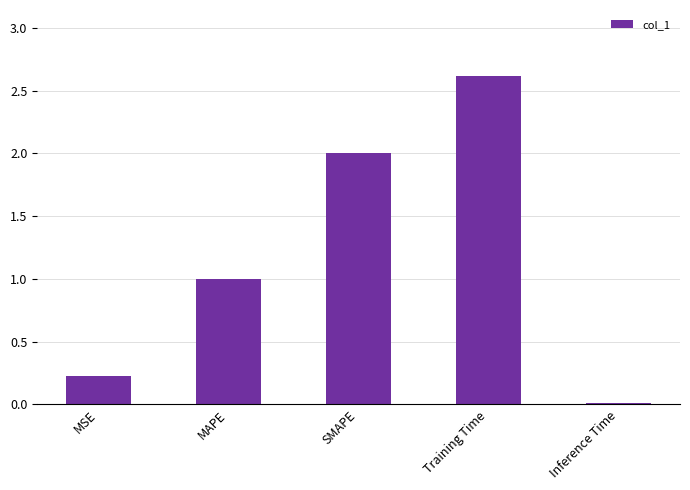

List the labels in order of value, smallest first.

Inference Time, MSE, MAPE, SMAPE, Training Time